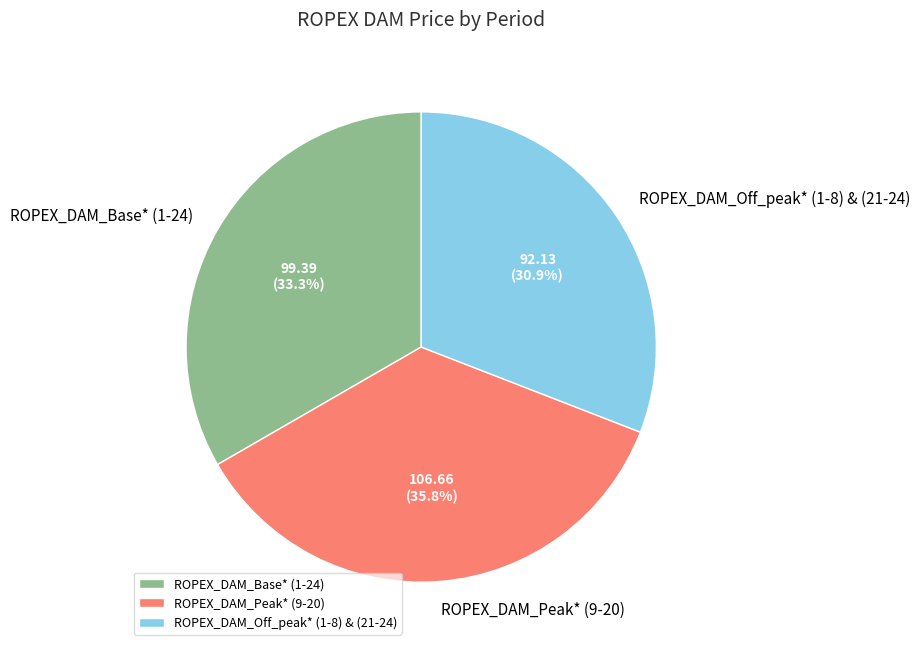

Is it true that ROPEX_DAM_Base* (1-24) is 20% of the pie?

False